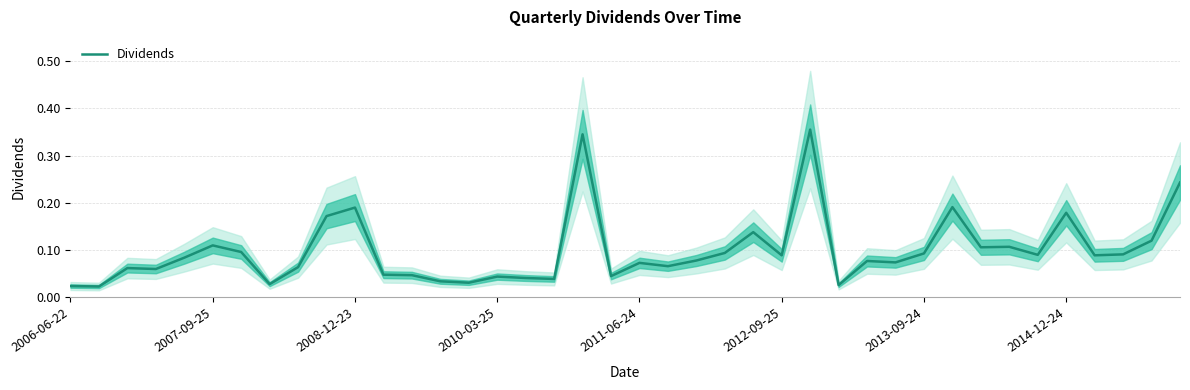

What is the difference between the values at 39 and 23?

0.1